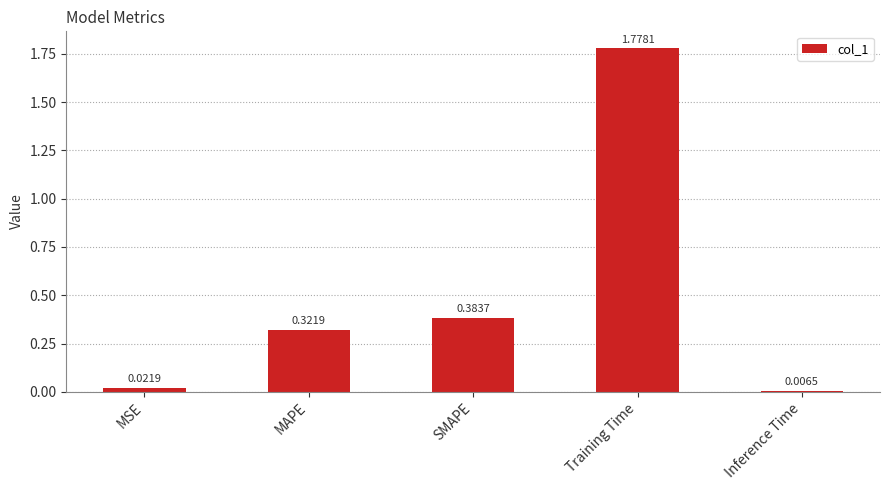

What is the difference between the values at Training Time and SMAPE?

1.4